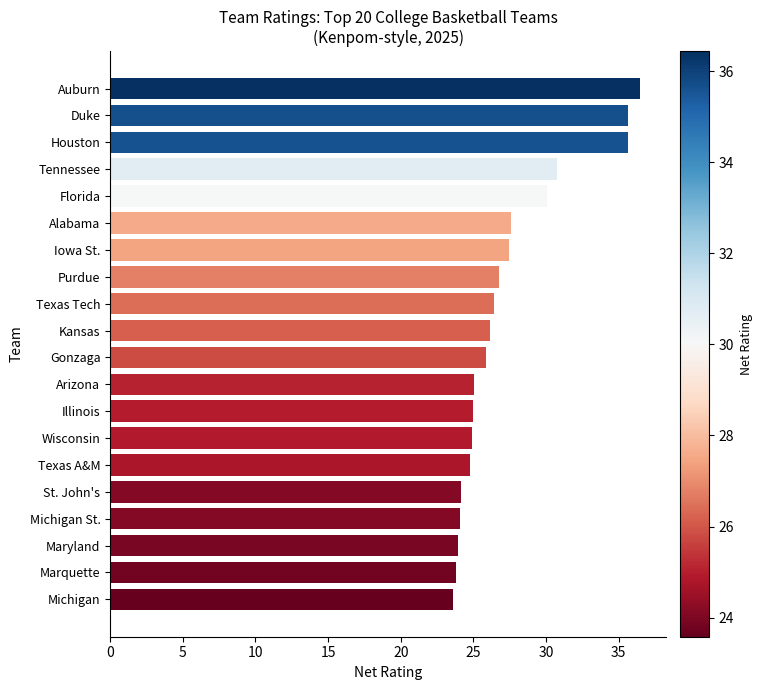

What is the change in value from Gonzaga to Wisconsin?

-0.9